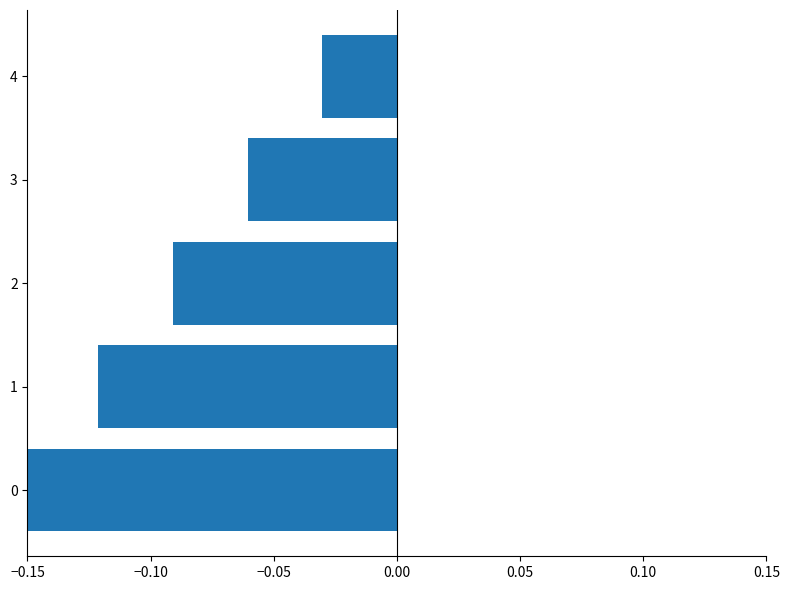

The chart shows a value of -0.0 at 1. True or false?

False